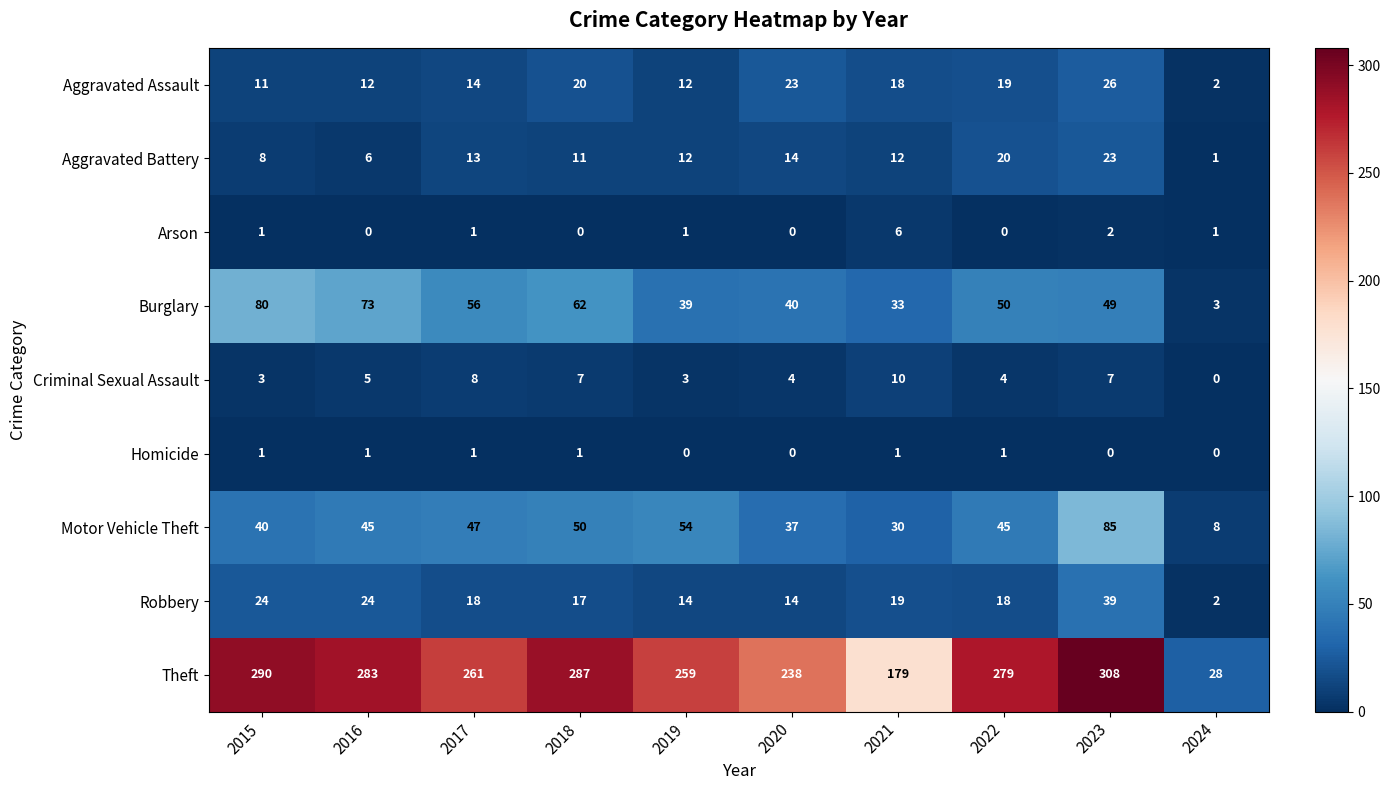

At 2016, list the series in order from largest to smallest.

Theft, Burglary, Motor Vehicle Theft, Robbery, Aggravated Assault, Aggravated Battery, Criminal Sexual Assault, Homicide, Arson